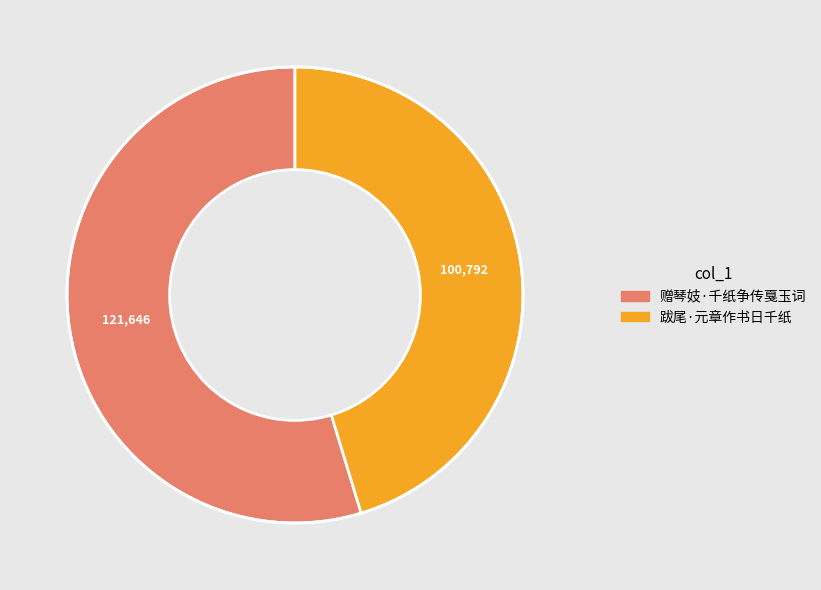

Which category has the smallest portion of the pie?

跋尾·元章作书日千纸